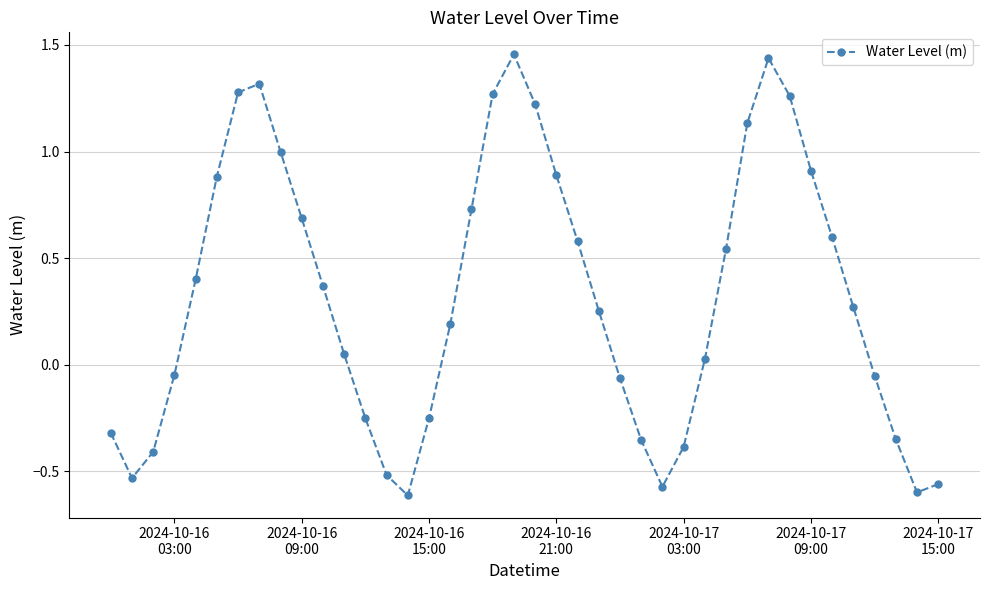

True or false: the data has more than 1 interior local peaks.

True